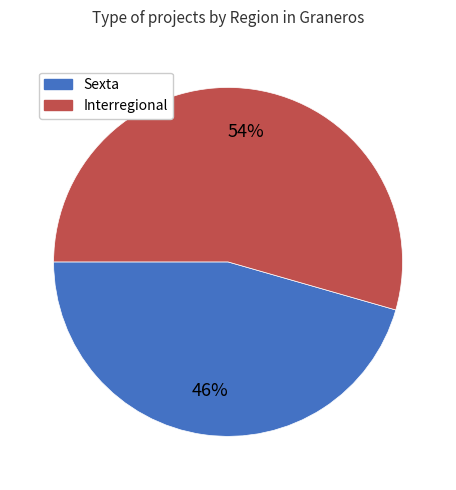

Count the number of slices in the pie.

2